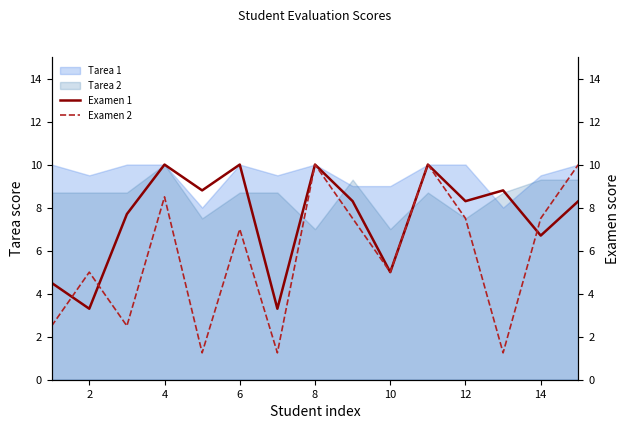

What is the minimum value for Examen 1?

3.3